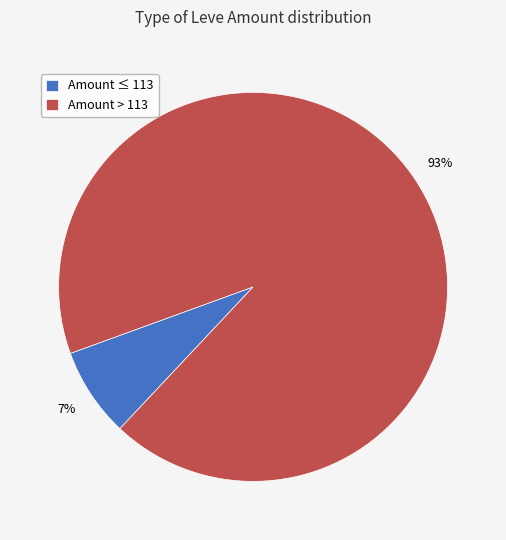

To the nearest percent, what is the average slice percentage?

50%